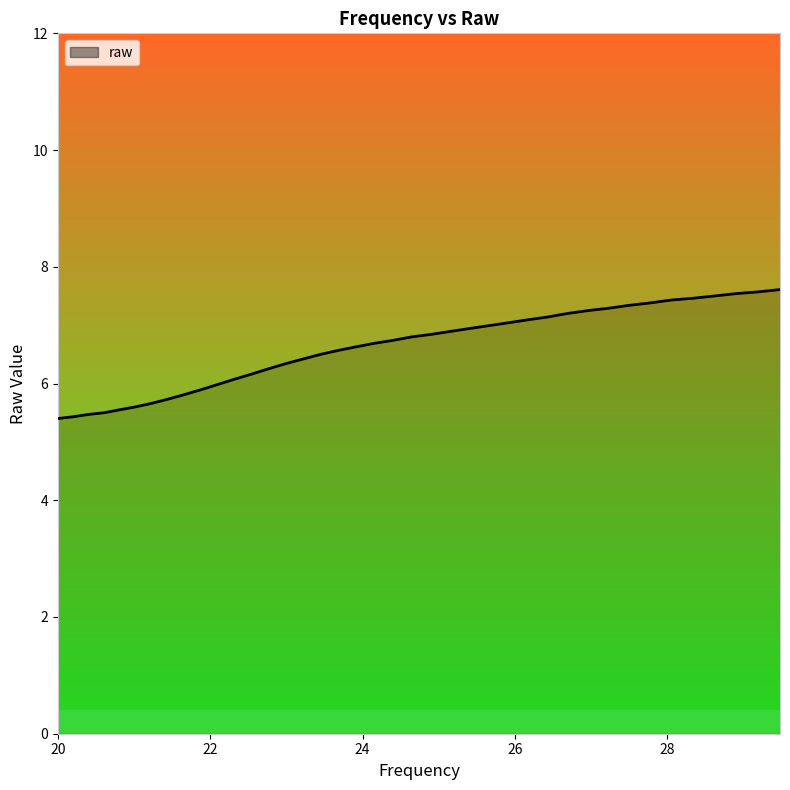

What is the maximum value shown in the chart?

7.6